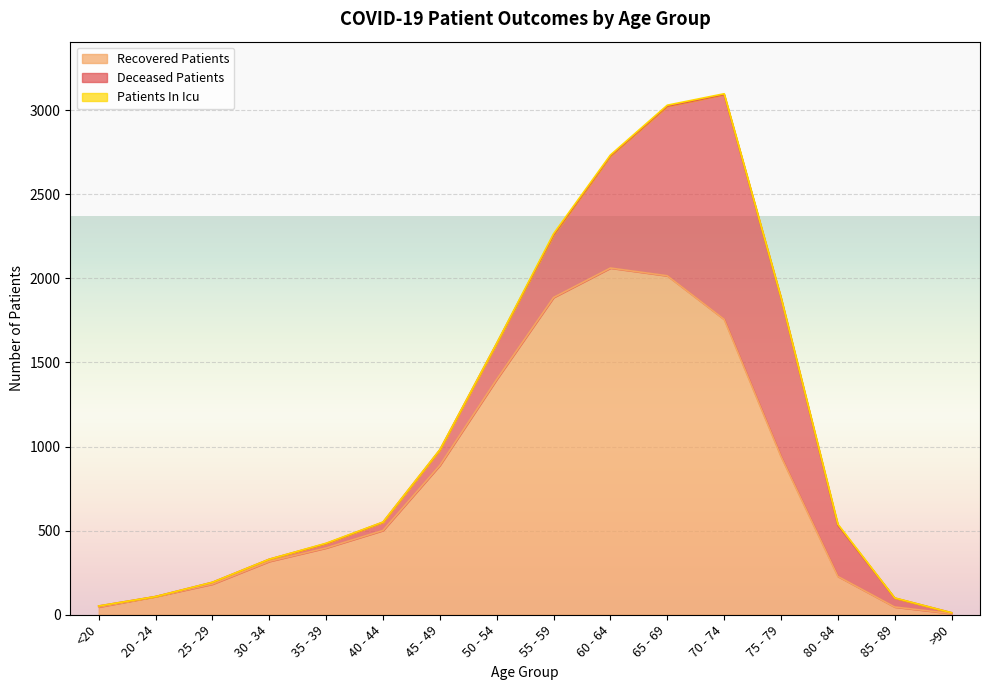

What is the difference between the maximum and minimum values in the recovered_patients series?

2054